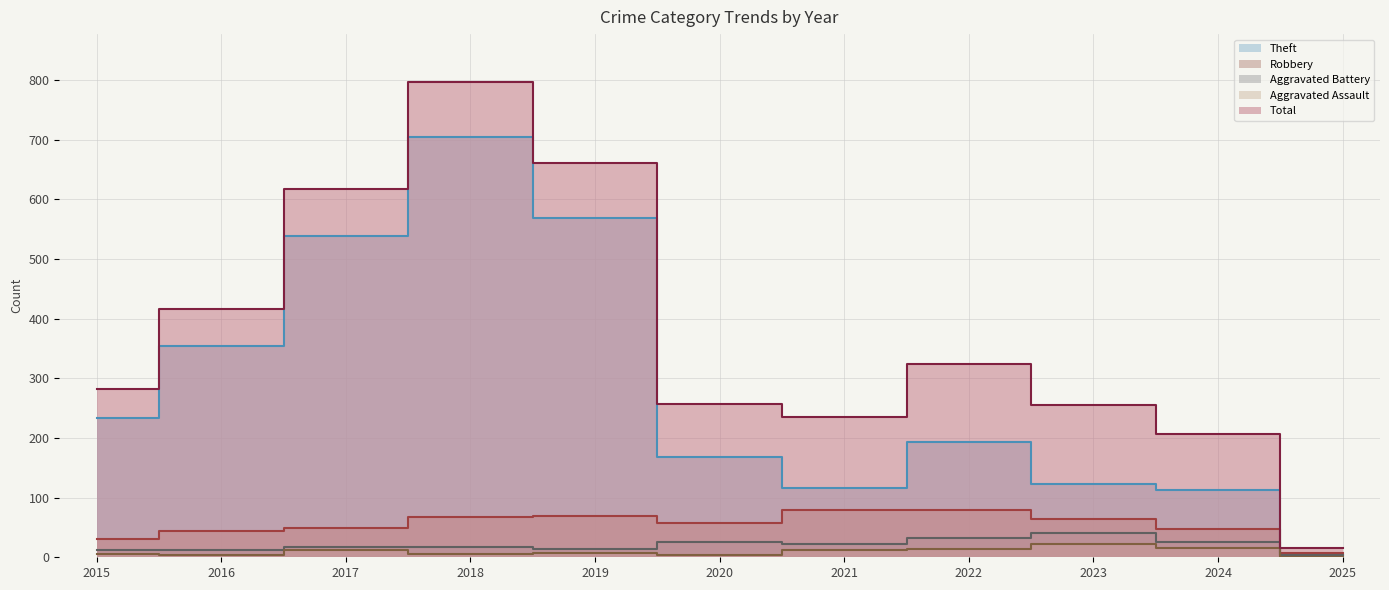

What is the value of the Robbery point at the 3rd from the left?

49